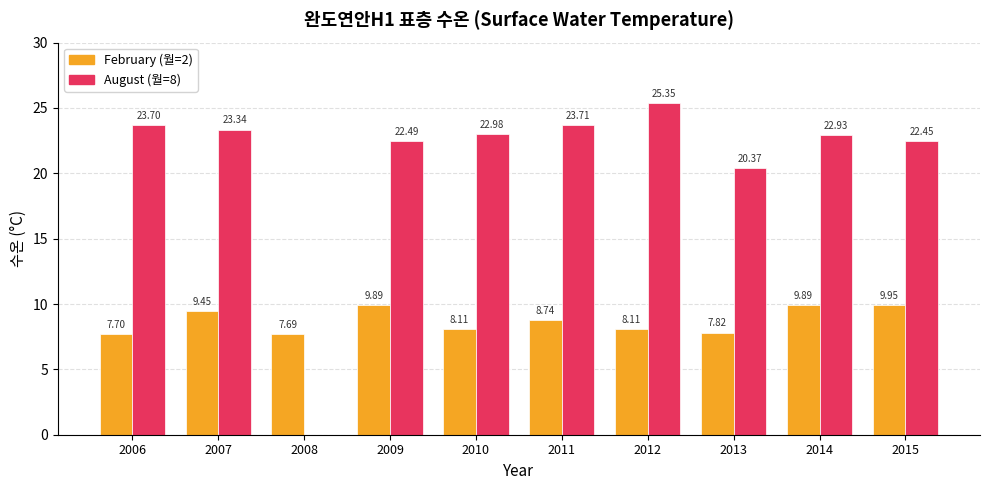

Which series changed the most between 2011 and 2013?

August (월=8)